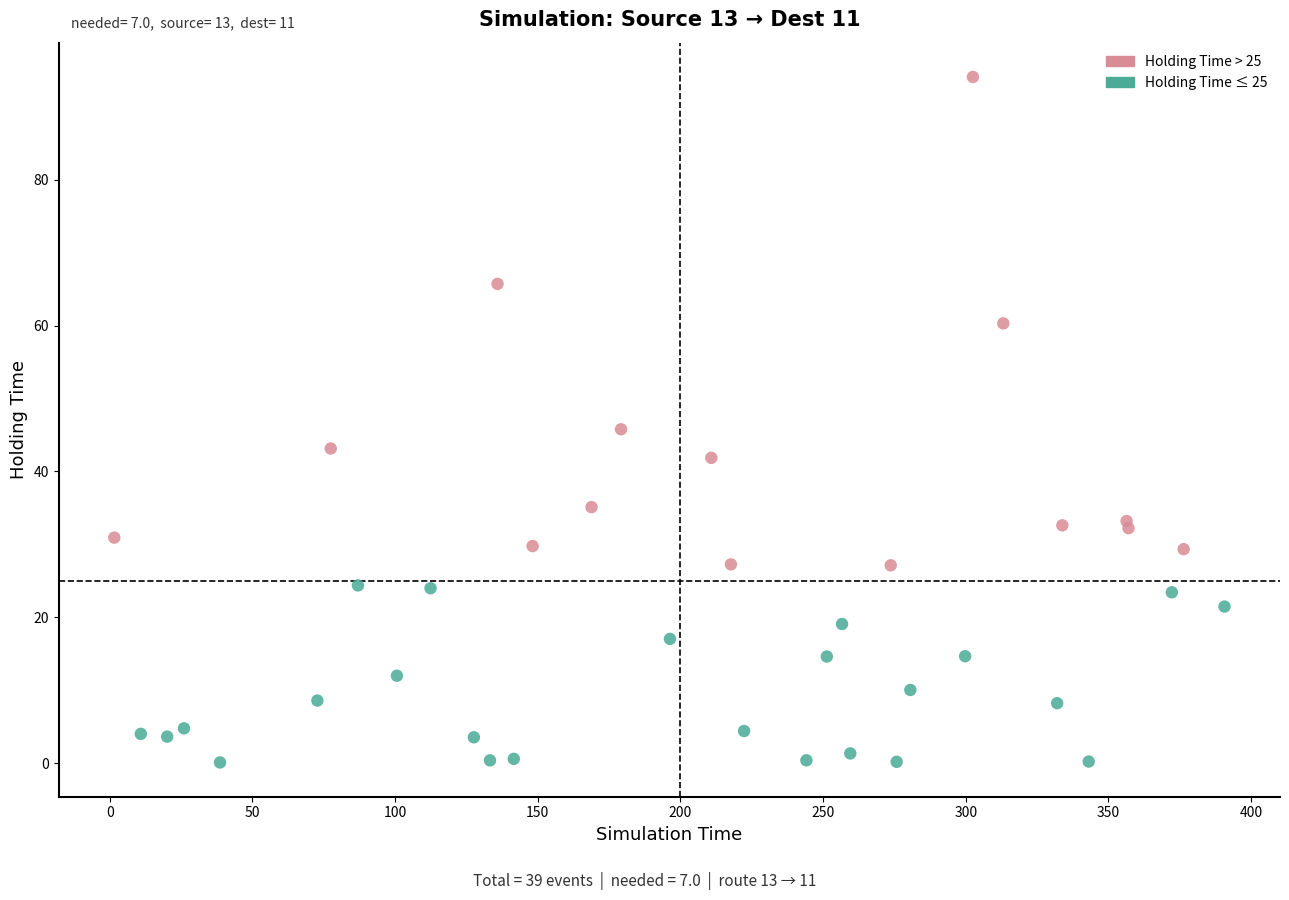

What Y value in the scatter plot is closest to 47?

45.8